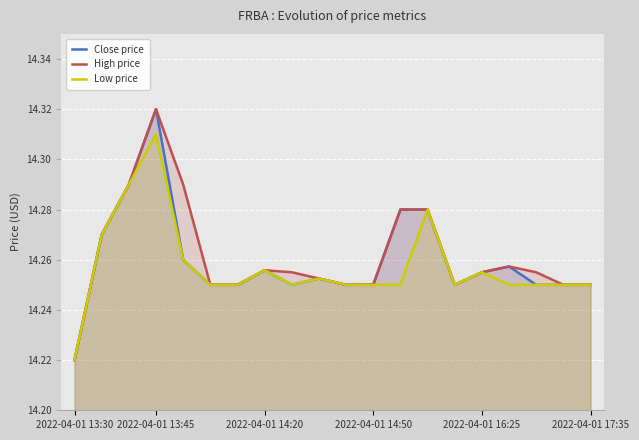

What value does the Low price series have at 16?

14.2